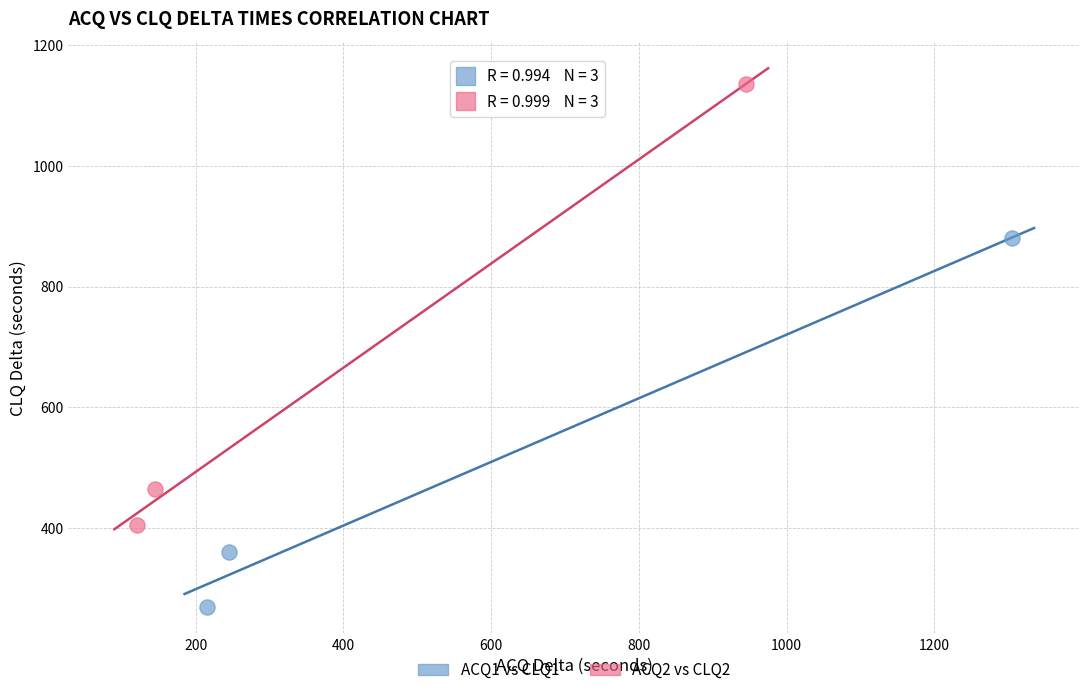

What are all the series names shown in the legend?

ACQ1 vs CLQ1, ACQ2 vs CLQ2